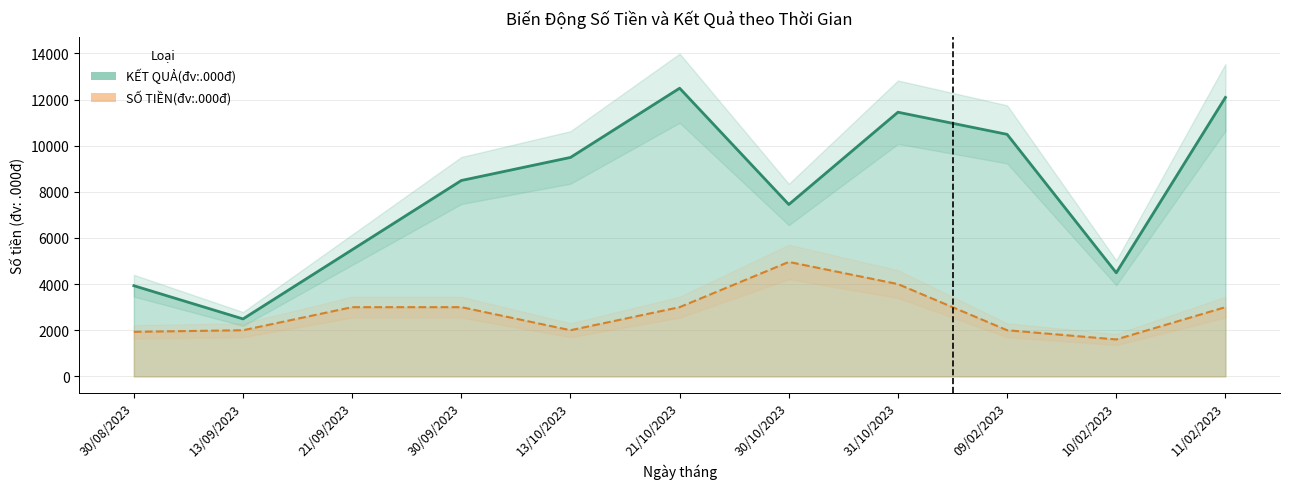

Which label corresponds to the largest value in the chart?

21/10/2023